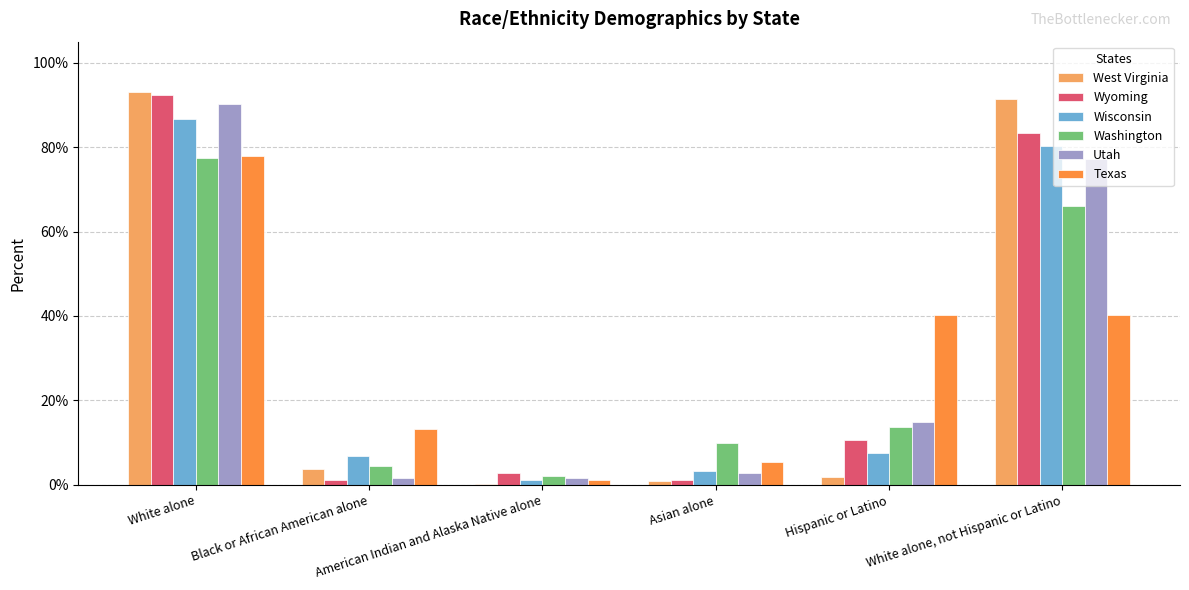

Are the bars horizontal?

No